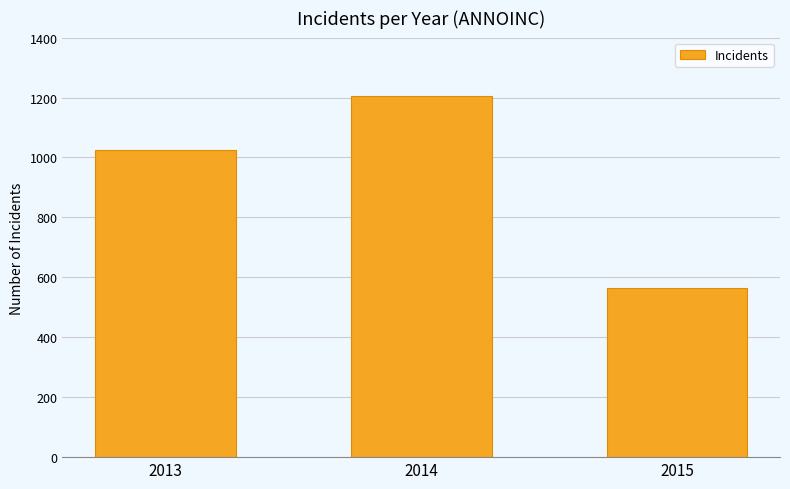

Does the chart contain stacked bars?

No